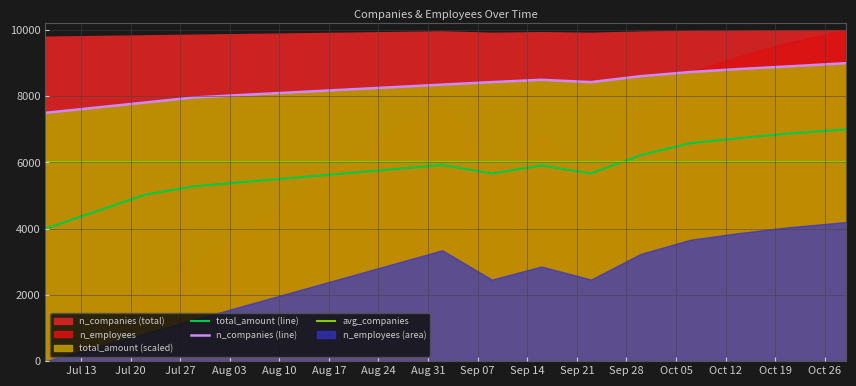

True or false: total_amount (line) and n_companies (line) intersect in this chart.

False